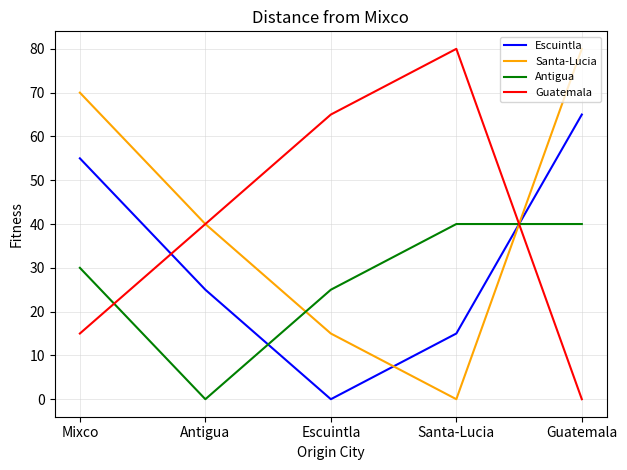

Where is Antigua nearest to the value 20?

Escuintla